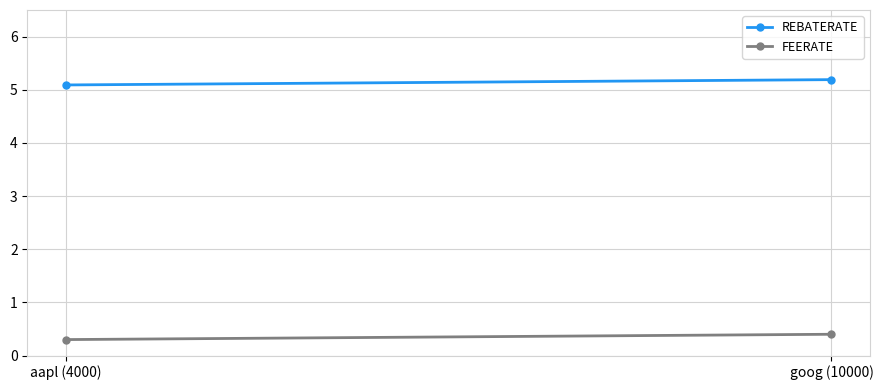

What is the total value across all series at aapl (4000)?

5.4